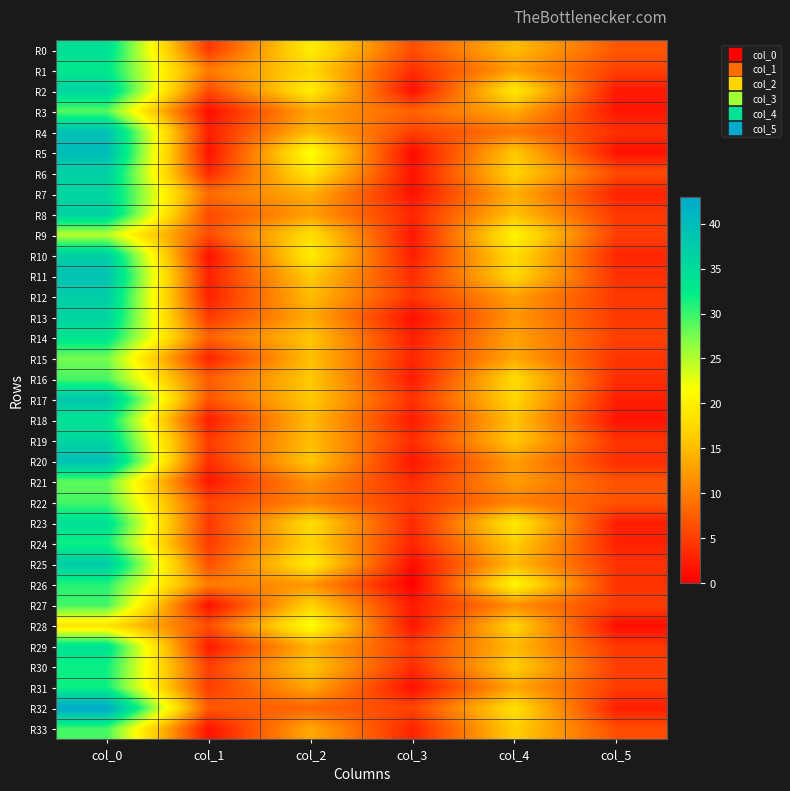

Reading right to left, extract all data points from this chart.

R0: col_5=7.0	col_4=15.0	col_3=6.3	col_2=19.8	col_1=4.5	col_0=34.5
R1: col_5=5.1	col_4=12.5	col_3=3.8	col_2=17.5	col_1=9.8	col_0=33.0
R2: col_5=2.0	col_4=19.2	col_3=1.3	col_2=19.8	col_1=6.0	col_0=36.2
R3: col_5=1.6	col_4=13.8	col_3=7.8	col_2=13.0	col_1=1.1	col_0=28.8
R4: col_5=3.8	col_4=9.5	col_3=5.2	col_2=14.8	col_1=2.6	col_0=39.2
R5: col_5=1.4	col_4=16.0	col_3=0.8	col_2=21.8	col_1=1.4	col_0=40.0
R6: col_5=6.0	col_4=17.0	col_3=1.6	col_2=19.0	col_1=3.3	col_0=36.8
R7: col_5=2.8	col_4=14.0	col_3=1.4	col_2=14.0	col_1=8.6	col_0=36.0
R8: col_5=4.5	col_4=15.3	col_3=3.2	col_2=12.5	col_1=5.9	col_0=36.7
R9: col_5=5.0	col_4=20.5	col_3=1.9	col_2=18.2	col_1=6.1	col_0=24.8
R10: col_5=3.1	col_4=18.0	col_3=2.4	col_2=19.7	col_1=1.4	col_0=37.0
R11: col_5=3.9	col_4=17.5	col_3=3.6	col_2=16.2	col_1=2.7	col_0=39.0
R12: col_5=4.4	col_4=12.8	col_3=4.2	col_2=15.0	col_1=2.5	col_0=37.2
R13: col_5=4.5	col_4=12.0	col_3=1.2	col_2=13.7	col_1=4.5	col_0=36.2
R14: col_5=5.1	col_4=13.0	col_3=2.5	col_2=15.8	col_1=7.8	col_0=33.8
R15: col_5=4.2	col_4=13.3	col_3=3.1	col_2=15.2	col_1=2.9	col_0=27.7
R16: col_5=3.7	col_4=17.8	col_3=2.2	col_2=16.0	col_1=7.4	col_0=29.3
R17: col_5=2.5	col_4=17.2	col_3=4.1	col_2=16.0	col_1=6.7	col_0=38.5
R18: col_5=1.5	col_4=15.5	col_3=2.1	col_2=15.0	col_1=2.3	col_0=33.8
R19: col_5=4.1	col_4=16.0	col_3=3.7	col_2=15.0	col_1=4.7	col_0=36.0
R20: col_5=3.6	col_4=12.5	col_3=1.7	col_2=16.0	col_1=3.8	col_0=39.5
R21: col_5=6.5	col_4=12.5	col_3=3.4	col_2=11.8	col_1=1.8	col_0=28.5
R22: col_5=6.6	col_4=10.3	col_3=4.5	col_2=10.5	col_1=5.4	col_0=29.5
R23: col_5=2.5	col_4=19.2	col_3=3.3	col_2=18.0	col_1=4.5	col_0=34.5
R24: col_5=2.7	col_4=16.5	col_3=2.9	col_2=17.0	col_1=4.8	col_0=31.8
R25: col_5=4.0	col_4=14.8	col_3=1.1	col_2=19.5	col_1=6.3	col_0=37.5
R26: col_5=4.0	col_4=20.7	col_3=0.0	col_2=12.0	col_1=9.8	col_0=30.8
R27: col_5=4.9	col_4=11.3	col_3=2.1	col_2=17.0	col_1=1.2	col_0=29.7
R28: col_5=1.2	col_4=17.0	col_3=1.7	col_2=21.7	col_1=6.2	col_0=18.7
R29: col_5=4.4	col_4=14.8	col_3=4.8	col_2=14.3	col_1=2.1	col_0=34.0
R30: col_5=5.0	col_4=16.5	col_3=3.6	col_2=15.8	col_1=5.1	col_0=31.8
R31: col_5=4.8	col_4=13.2	col_3=1.3	col_2=13.2	col_1=4.8	col_0=31.8
R32: col_5=2.5	col_4=18.2	col_3=5.3	col_2=8.0	col_1=7.0	col_0=43.0
R33: col_5=6.2	col_4=16.5	col_3=2.9	col_2=13.5	col_1=1.5	col_0=29.5